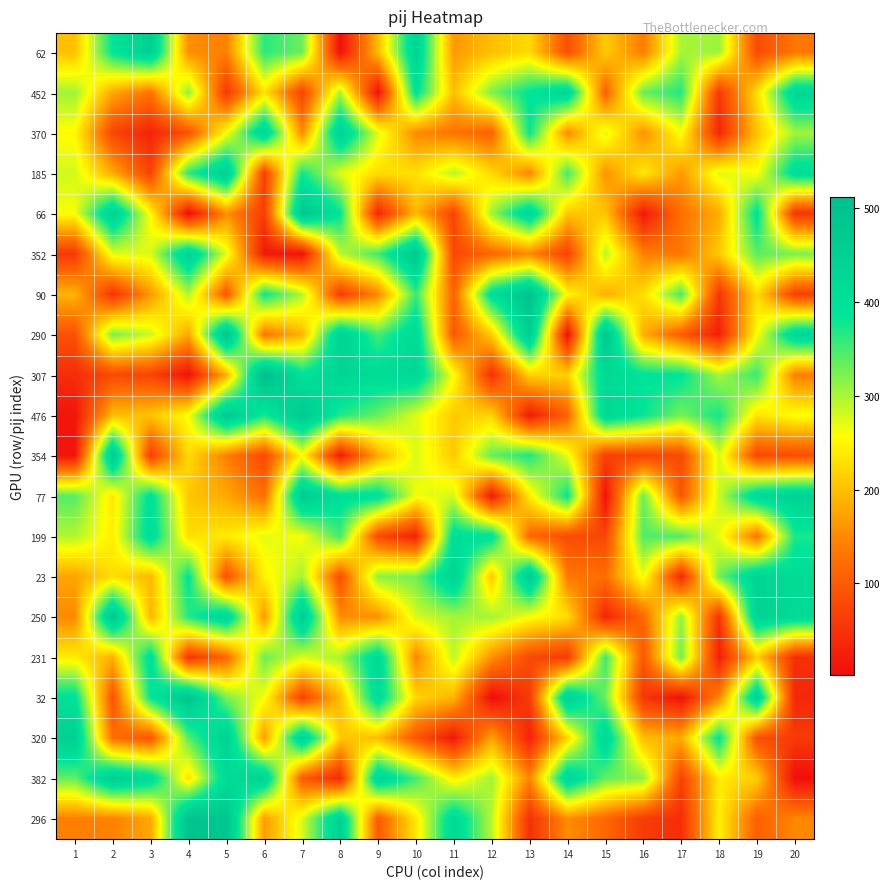

Reading left to right, list all the values displayed in this chart.

62: 1=201	2=387	3=454	4=155	5=142	6=363	7=331	8=6	9=197	10=440	11=164	12=200	13=224	14=87	15=211	16=138	17=301	18=307	19=81	20=133
452: 1=305	2=178	3=130	4=314	5=56	6=232	7=71	8=299	9=7	10=397	11=199	12=323	13=388	14=433	15=108	16=334	17=367	18=58	19=228	20=434
370: 1=254	2=75	3=31	4=91	5=258	6=440	7=151	8=449	9=272	10=151	11=130	12=111	13=382	14=152	15=274	16=158	17=260	18=34	19=205	20=304
185: 1=280	2=182	3=70	4=366	5=456	6=67	7=377	8=273	9=227	10=229	11=294	12=223	13=146	14=351	15=159	16=239	17=166	18=274	19=258	20=411
66: 1=260	2=451	3=253	4=2	5=155	6=63	7=481	8=386	9=35	10=194	11=72	12=306	13=436	14=206	15=205	16=16	17=126	18=182	19=396	20=53
352: 1=58	2=272	3=275	4=445	5=272	6=18	7=9	8=291	9=353	10=481	11=76	12=115	13=149	14=68	15=293	16=143	17=133	18=211	19=339	20=324
90: 1=191	2=51	3=165	4=296	5=96	6=380	7=295	8=63	9=150	10=357	11=110	12=408	13=497	14=252	15=185	16=228	17=349	18=54	19=227	20=66
290: 1=90	2=324	3=283	4=178	5=488	6=129	7=191	8=447	9=349	10=424	11=97	12=213	13=462	14=5	15=481	16=184	17=102	18=26	19=258	20=433
307: 1=43	2=78	3=73	4=10	5=185	6=512	7=397	8=432	9=415	10=426	11=258	12=47	13=217	14=216	15=423	16=391	17=389	18=300	19=357	20=141
476: 1=13	2=198	3=204	4=260	5=473	6=375	7=475	8=369	9=333	10=274	11=210	12=219	13=20	14=112	15=428	16=383	17=325	18=375	19=234	20=259
354: 1=12	2=472	3=63	4=225	5=141	6=78	7=254	8=22	9=180	10=277	11=208	12=335	13=370	14=267	15=68	16=71	17=79	18=277	19=79	20=84
77: 1=342	2=236	3=400	4=206	5=179	6=124	7=468	8=403	9=405	10=263	11=280	12=19	13=242	14=383	15=8	16=333	17=95	18=284	19=425	20=445
199: 1=296	2=243	3=414	4=227	5=240	6=271	7=260	8=351	9=80	10=29	11=406	12=401	13=115	14=82	15=75	16=344	17=345	18=268	19=128	20=372
23: 1=175	2=229	3=194	4=388	5=88	6=247	7=302	8=85	9=314	10=327	11=441	12=207	13=465	14=135	15=124	16=266	17=36	18=328	19=440	20=414
250: 1=151	2=479	3=191	4=366	5=436	6=164	7=463	8=155	9=156	10=278	11=302	12=302	13=259	14=228	15=34	16=116	17=312	18=51	19=442	20=419
231: 1=241	2=186	3=409	4=52	5=114	6=332	7=275	8=301	9=425	10=147	11=290	12=158	13=79	14=59	15=355	16=97	17=329	18=25	19=213	20=46
32: 1=398	2=91	3=384	4=488	5=325	6=260	7=69	8=198	9=417	10=219	11=189	12=2	13=60	14=453	15=330	16=55	17=9	18=148	19=446	20=36
320: 1=452	2=123	3=92	4=341	5=450	6=169	7=449	8=208	9=198	10=95	11=17	12=176	13=29	14=220	15=427	16=197	17=183	18=389	19=86	20=59
382: 1=335	2=459	3=416	4=228	5=418	6=444	7=101	8=40	9=441	10=351	11=242	12=304	13=148	14=435	15=334	16=314	17=69	18=241	19=213	20=5
296: 1=141	2=143	3=178	4=495	5=482	6=168	7=276	8=447	9=100	10=236	11=424	12=293	13=46	14=155	15=116	16=62	17=43	18=246	19=106	20=150